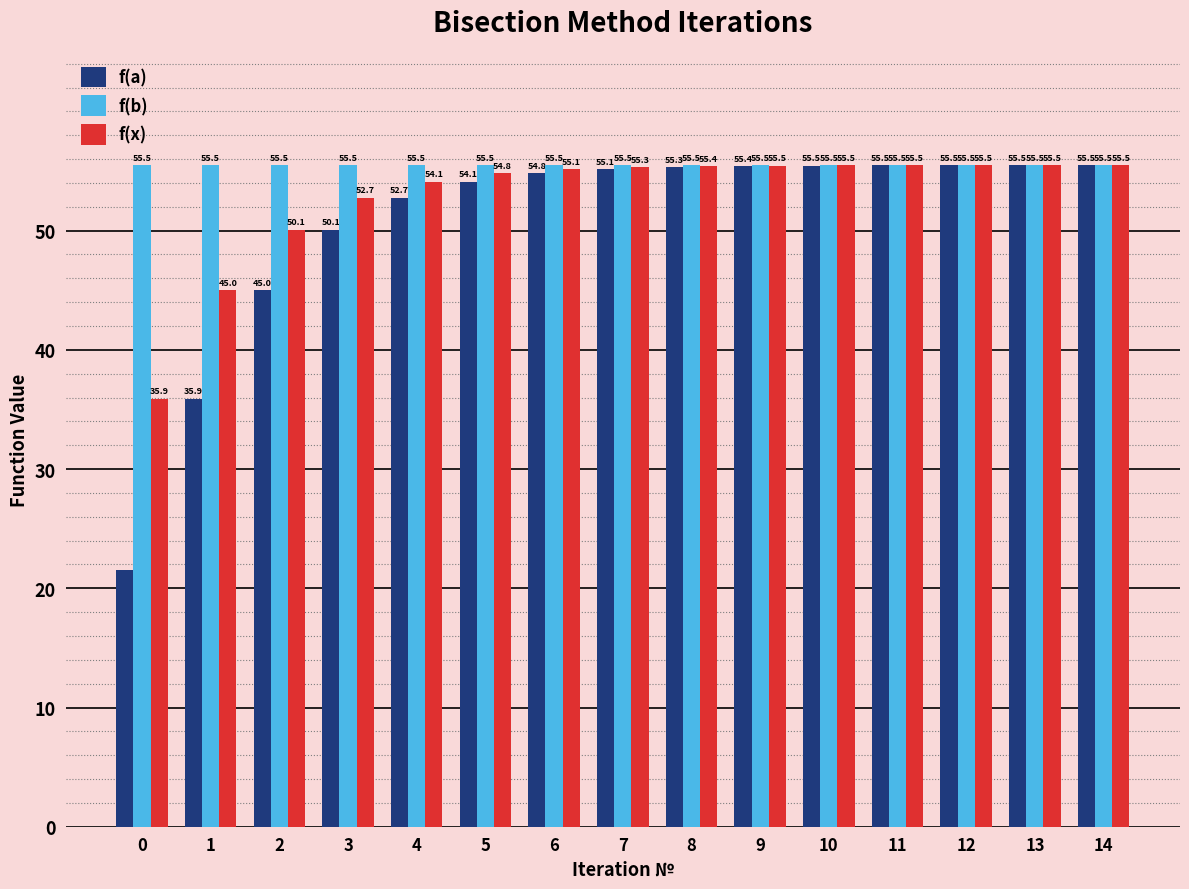

Which series has the widest spread of values?

f(a)